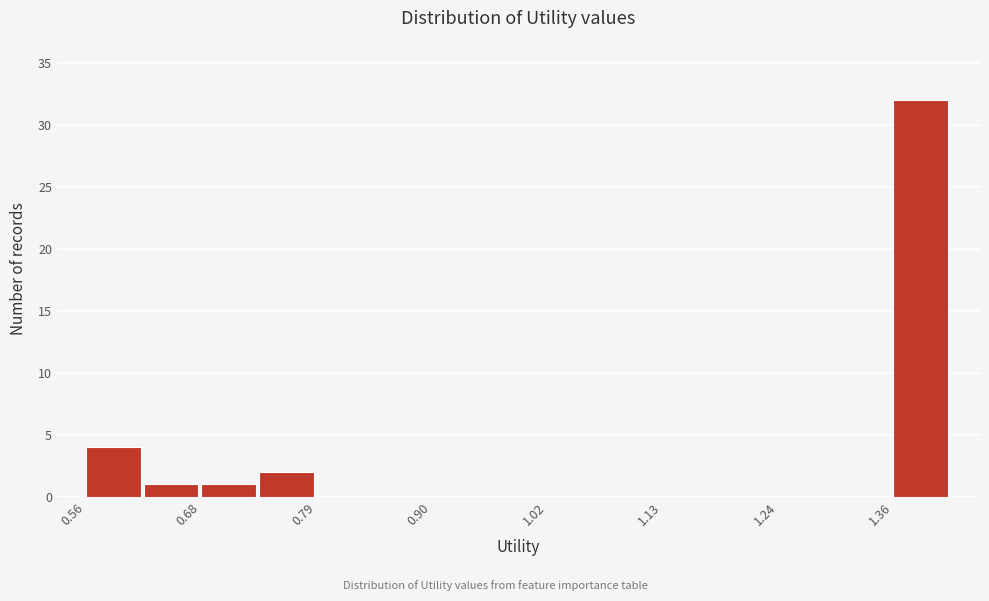

Around what value on the x-axis is the tallest bar? Give the approximate position of its centre, as read against the axis.

1.38